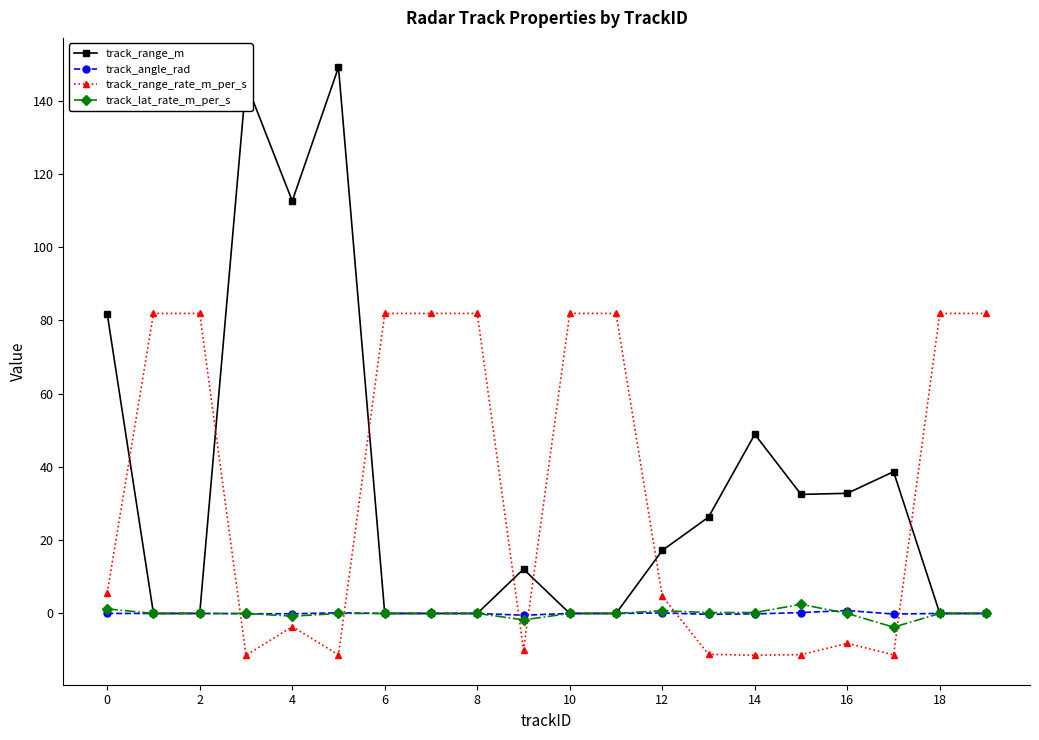

At how many categories does at least one series exceed 22?

18